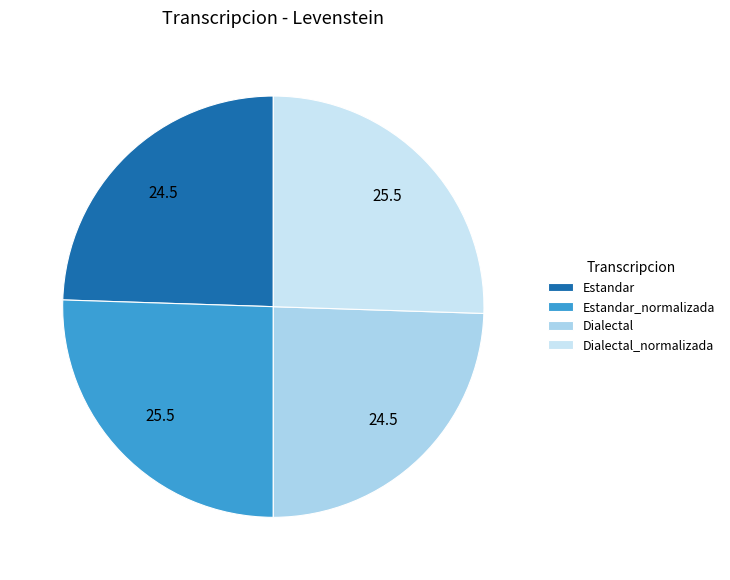

Is it true that Dialectal is 11% of the pie?

False